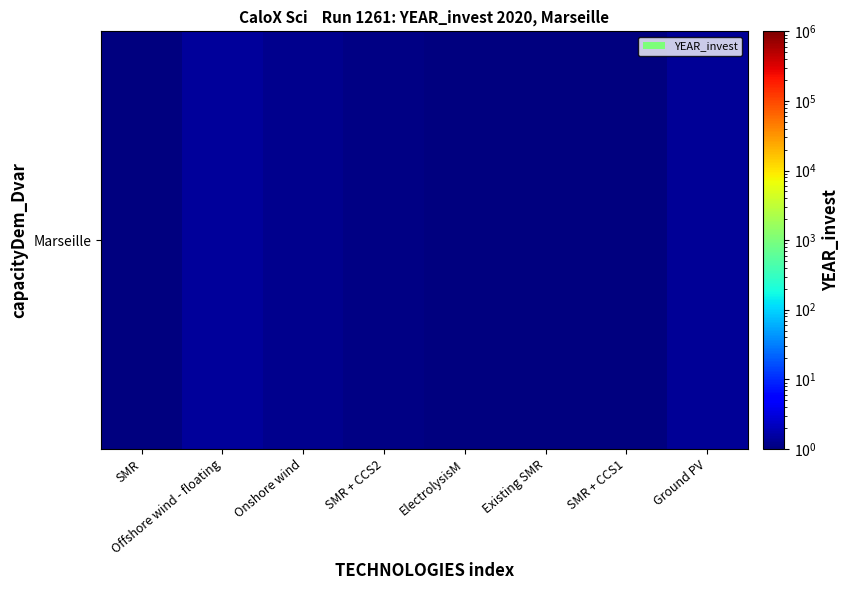

List the labels in order of value, largest first.

Offshore wind - floating, Ground PV, Onshore wind, SMR + CCS2, SMR, ElectrolysisM, Existing SMR, SMR + CCS1